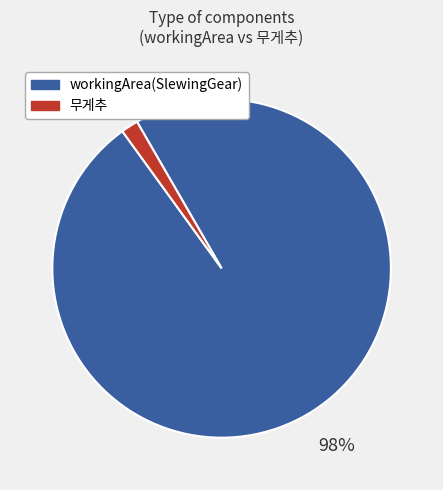

Combined, do 무게추 and workingArea(SlewingGear) account for over 50%?

Yes